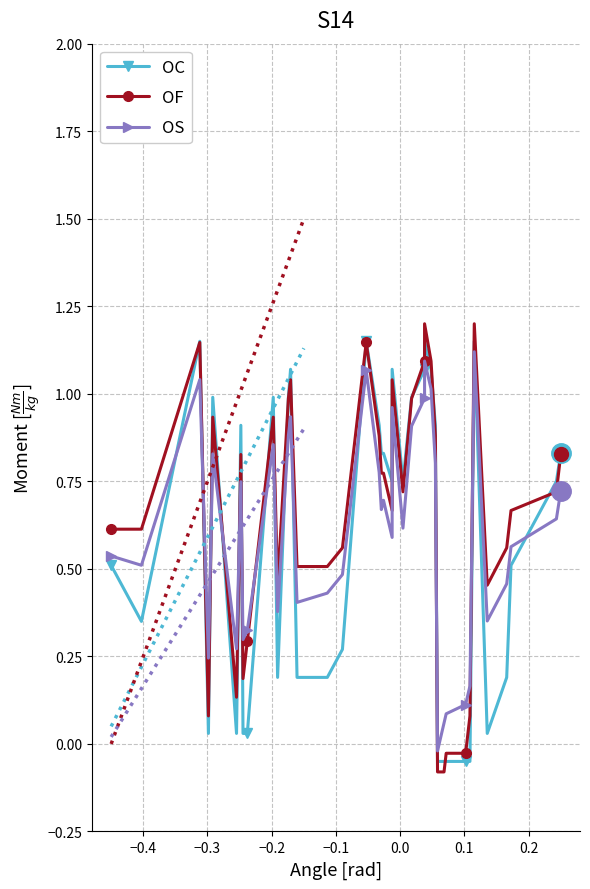

How many values in the OF series exceed 0?

35